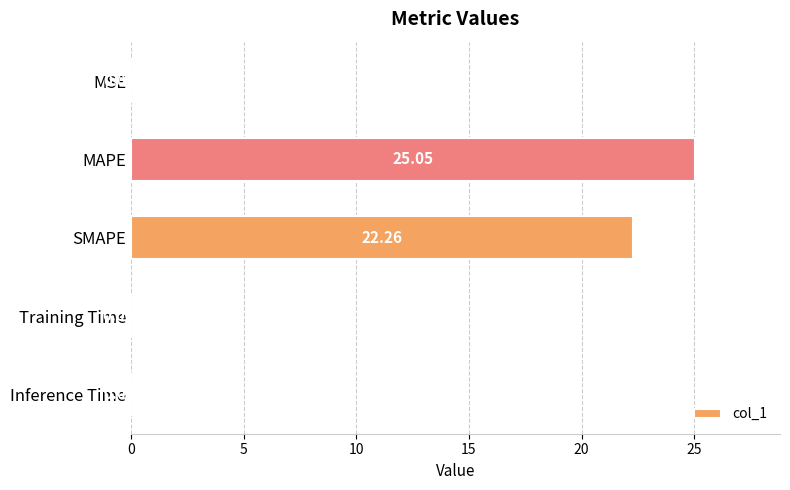

What is the sum of all values?

47.3